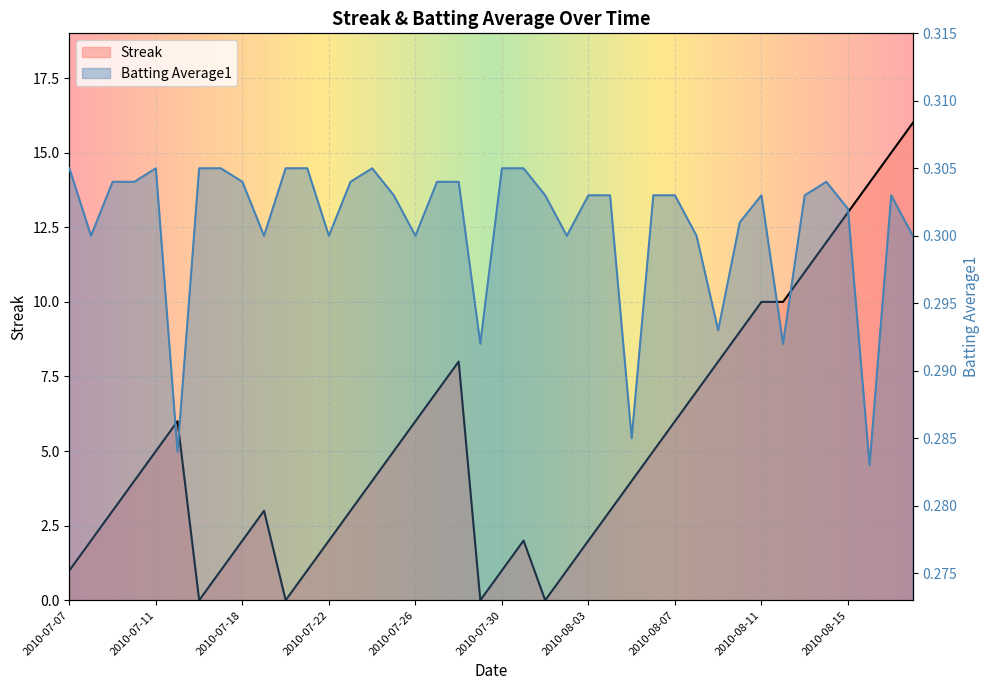

List the series in order of their peak value, highest first.

Streak, Batting Average1